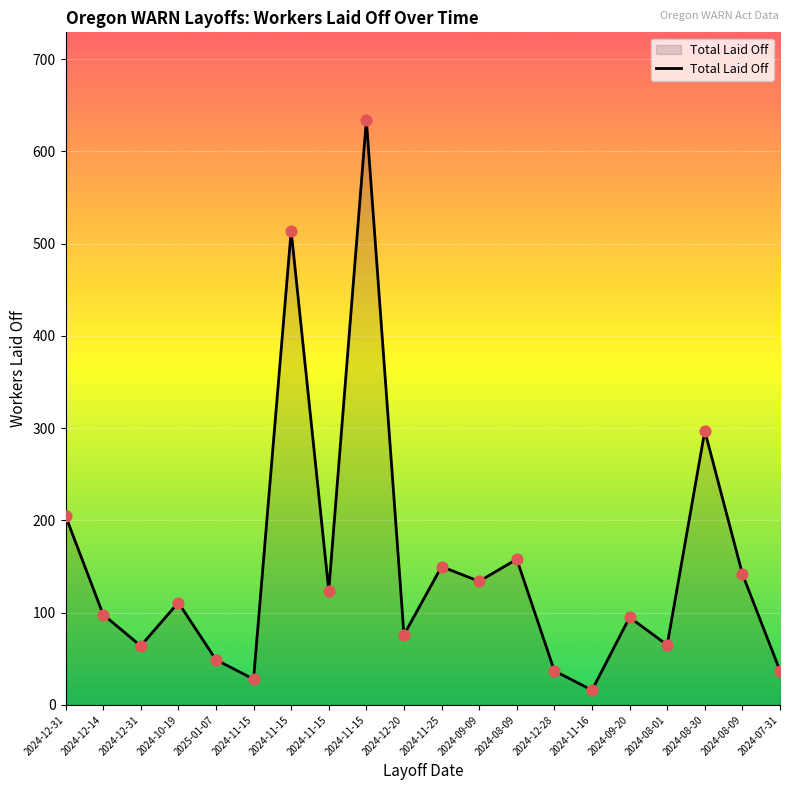

What is the ratio of the value at 2024-11-16 to the value at 2024-08-09?

0.1